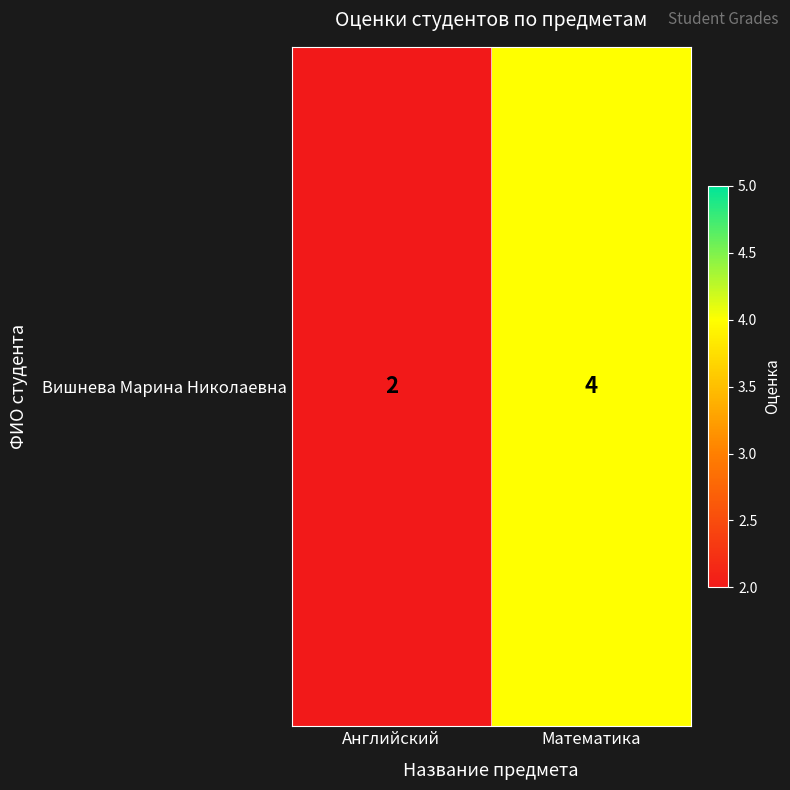

What is the difference between the values at Математика and Английский?

2